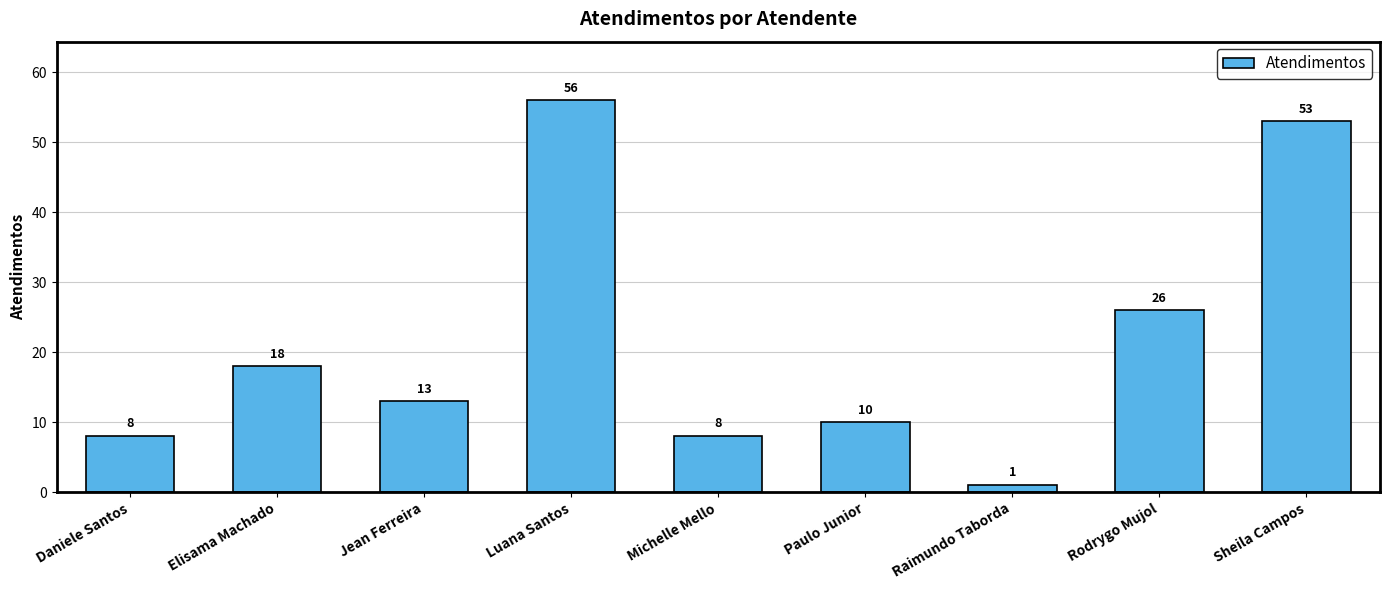

The value at Paulo Junior is 17. True or false?

False